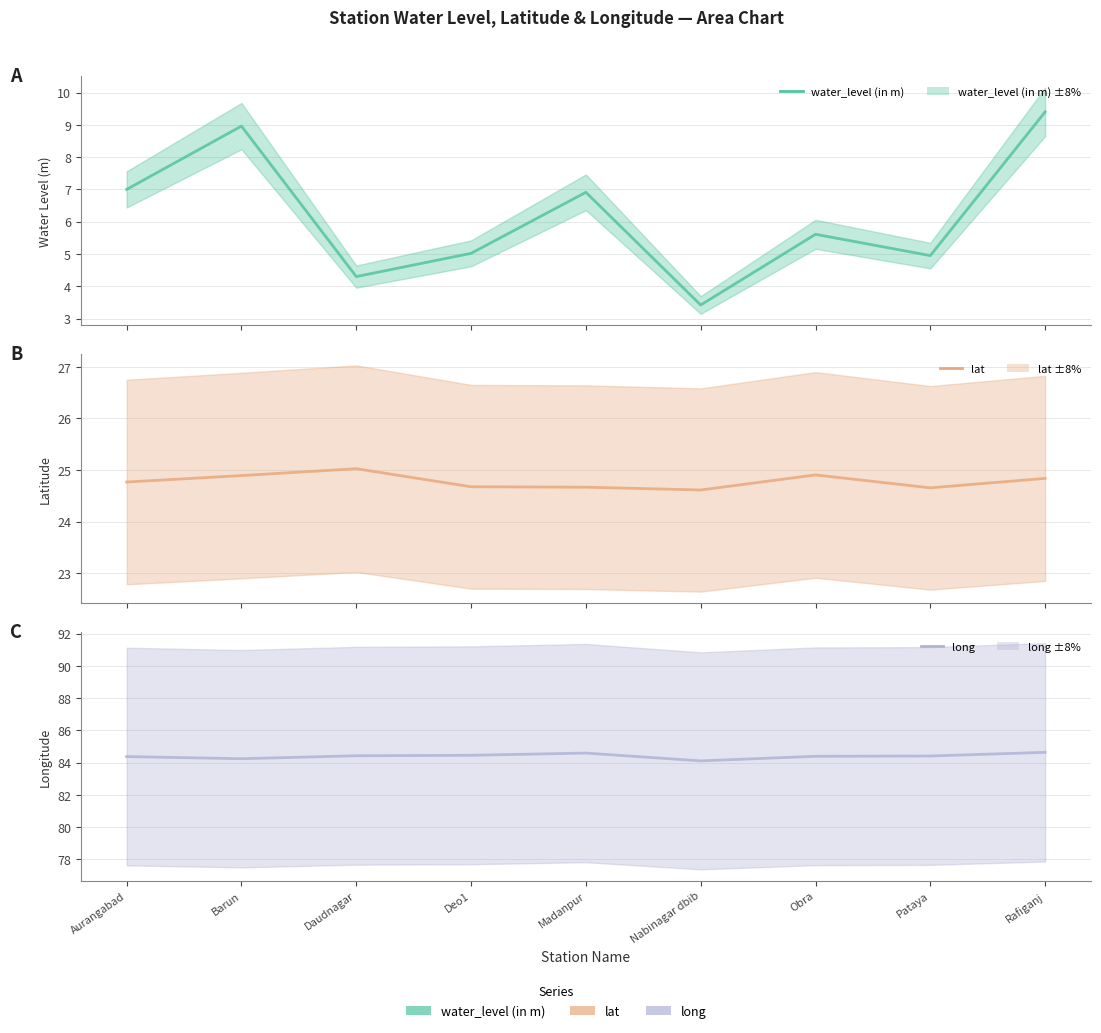

Count the number of categories in the chart.

9